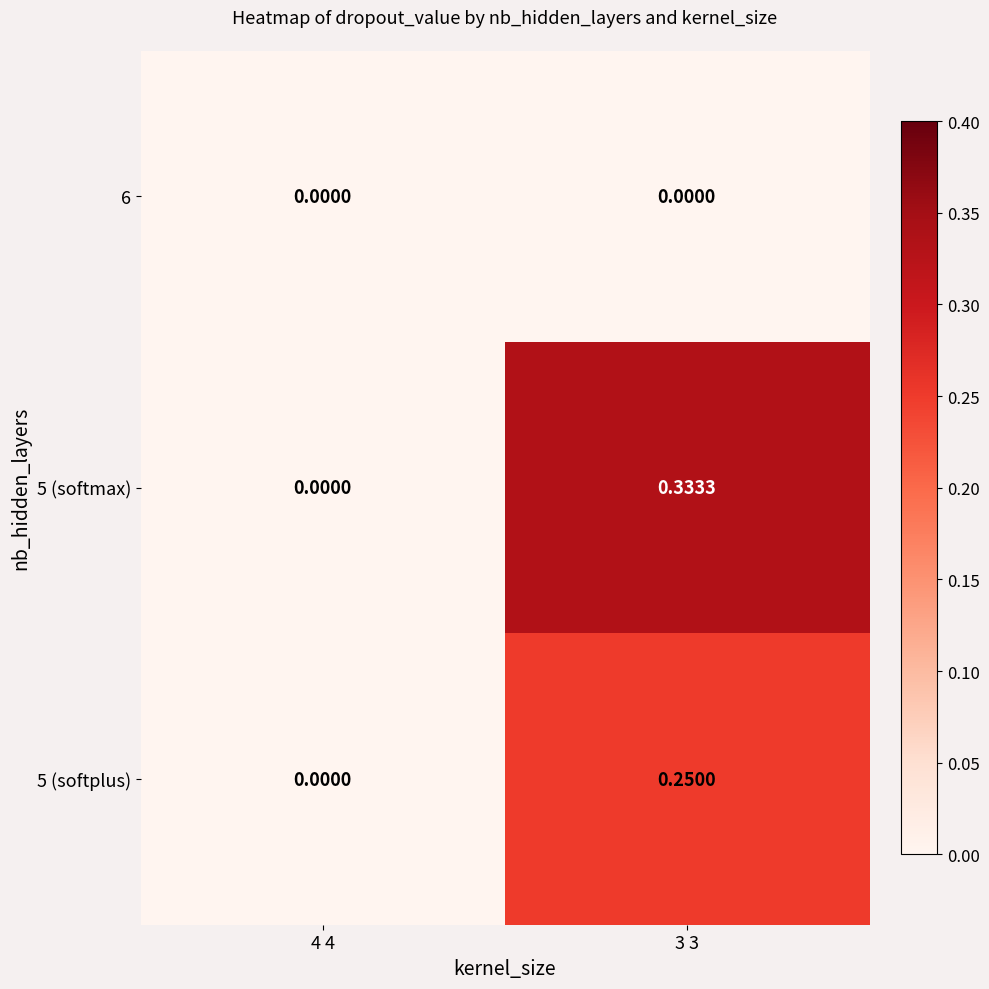

Is the value of 6 at 4 4 greater than the value of 5 (softmax) at 3 3?

No